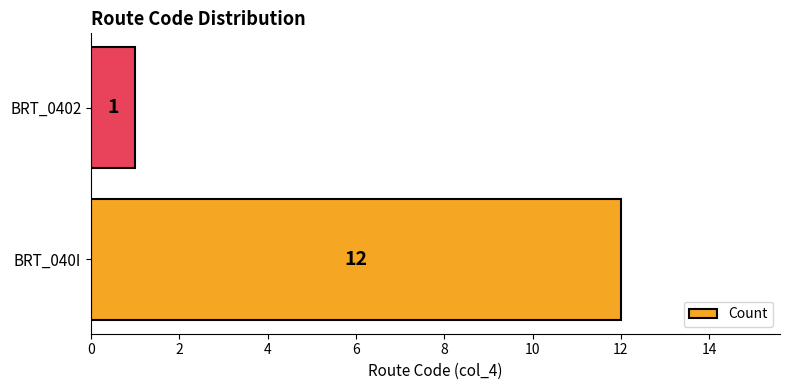

How many data points are less than 12?

1